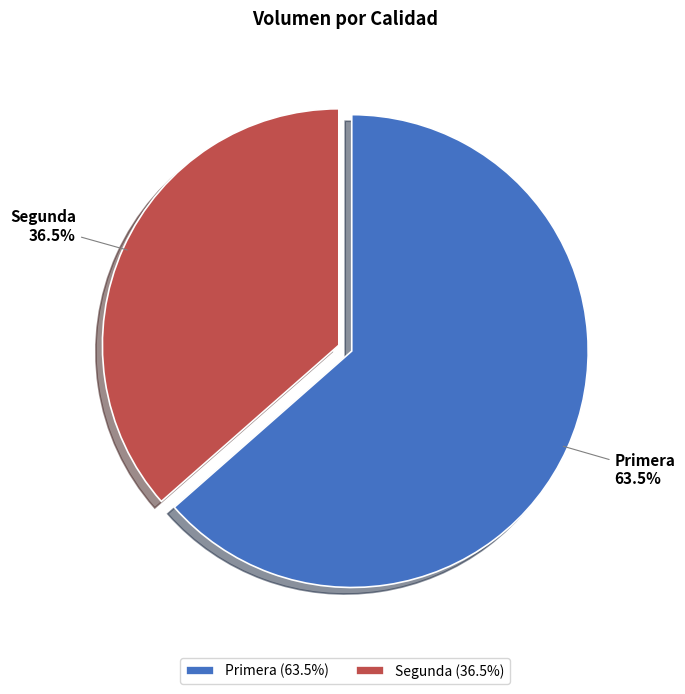

What percentage is NOT represented by Primera?

36.5%